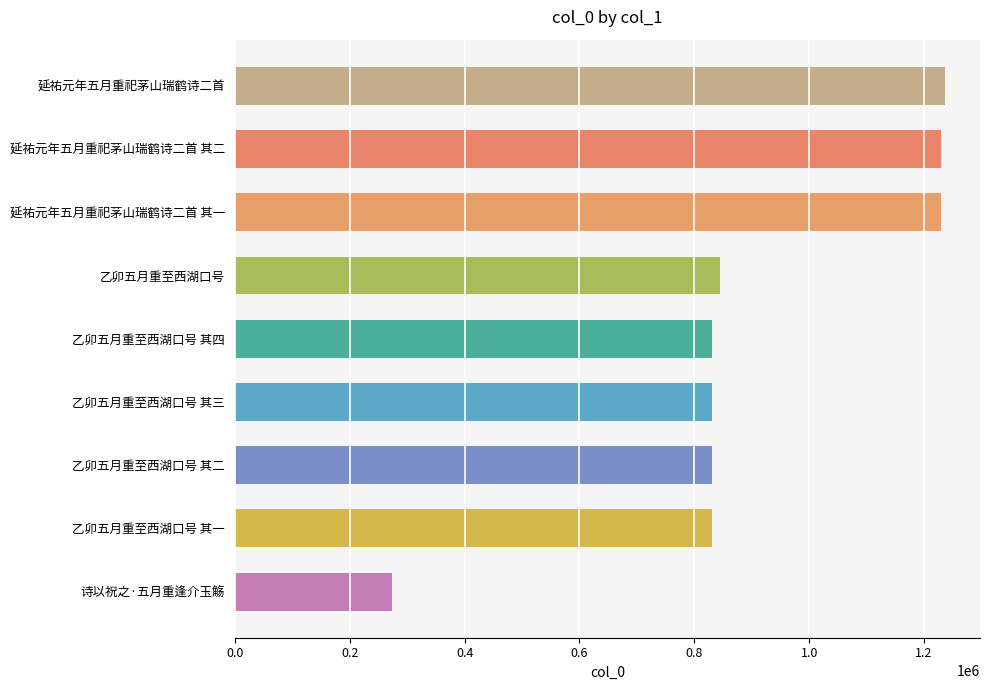

How many bars are there in total?

9